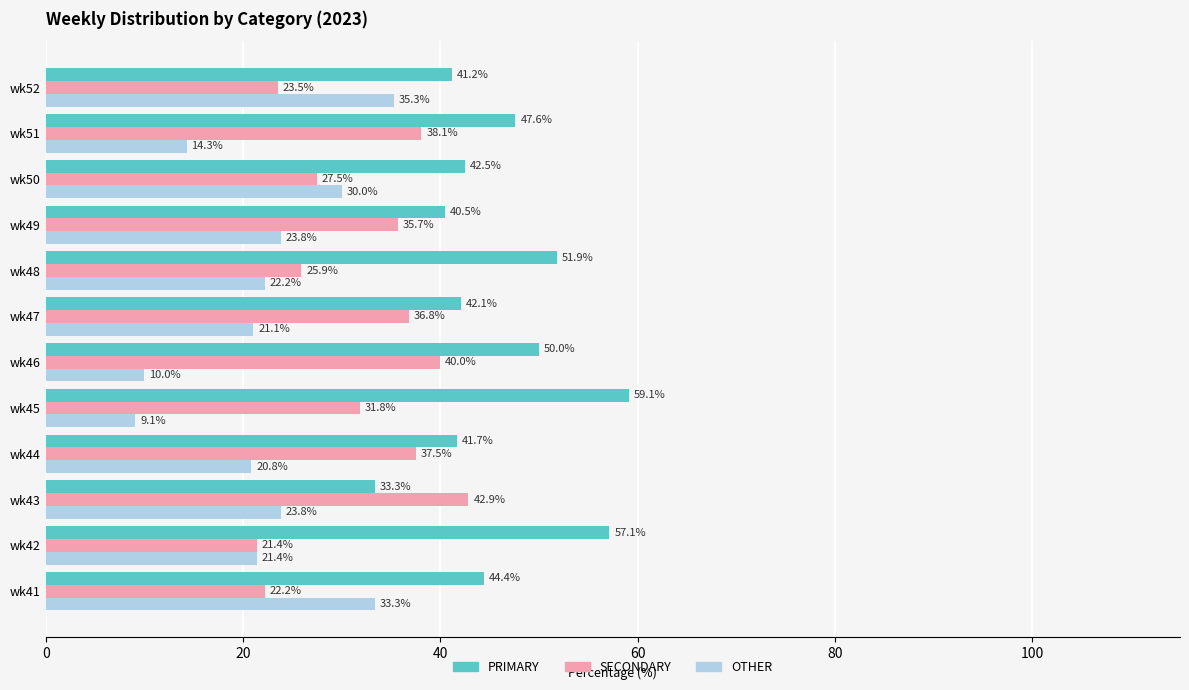

Is it true that OTHER equals 33.1 at wk49?

False